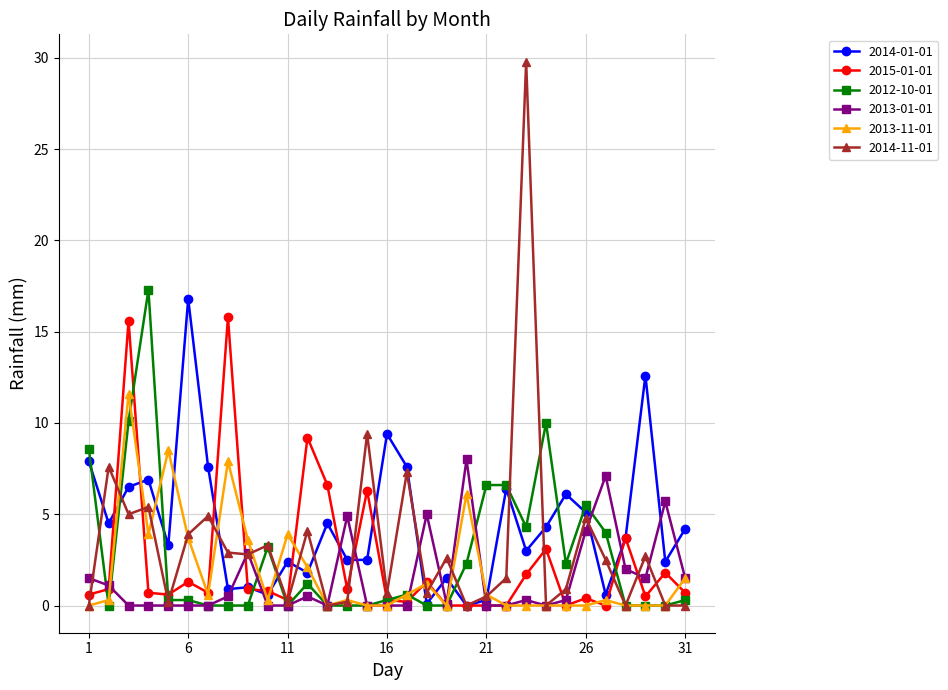

What is the value of the 2015-01-01 point at the 8th from the left?

15.8